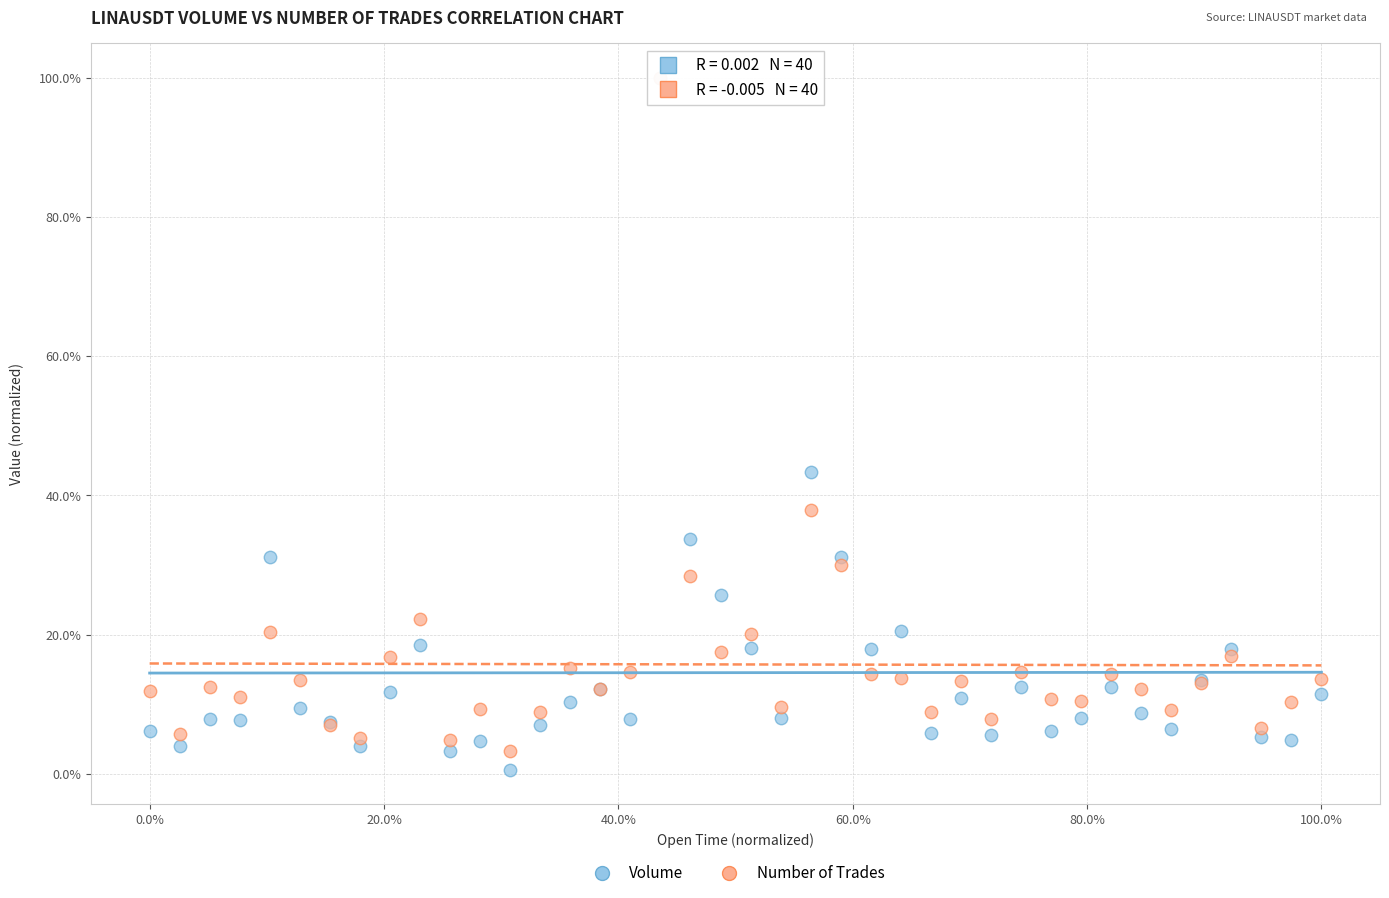

Which series contains the lowest Y value?

Volume